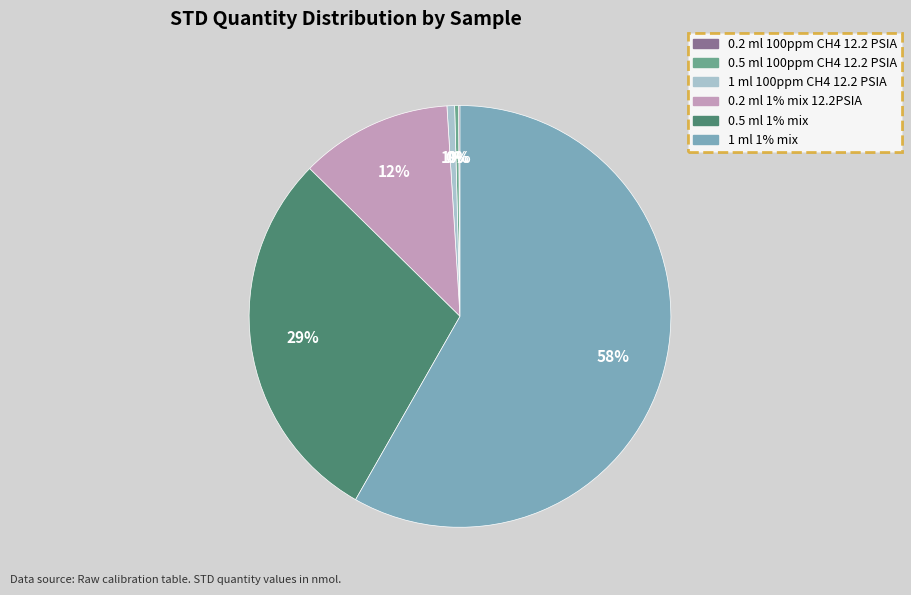

Is it true that 0.5 ml 1% mix is 29% of the pie?

True